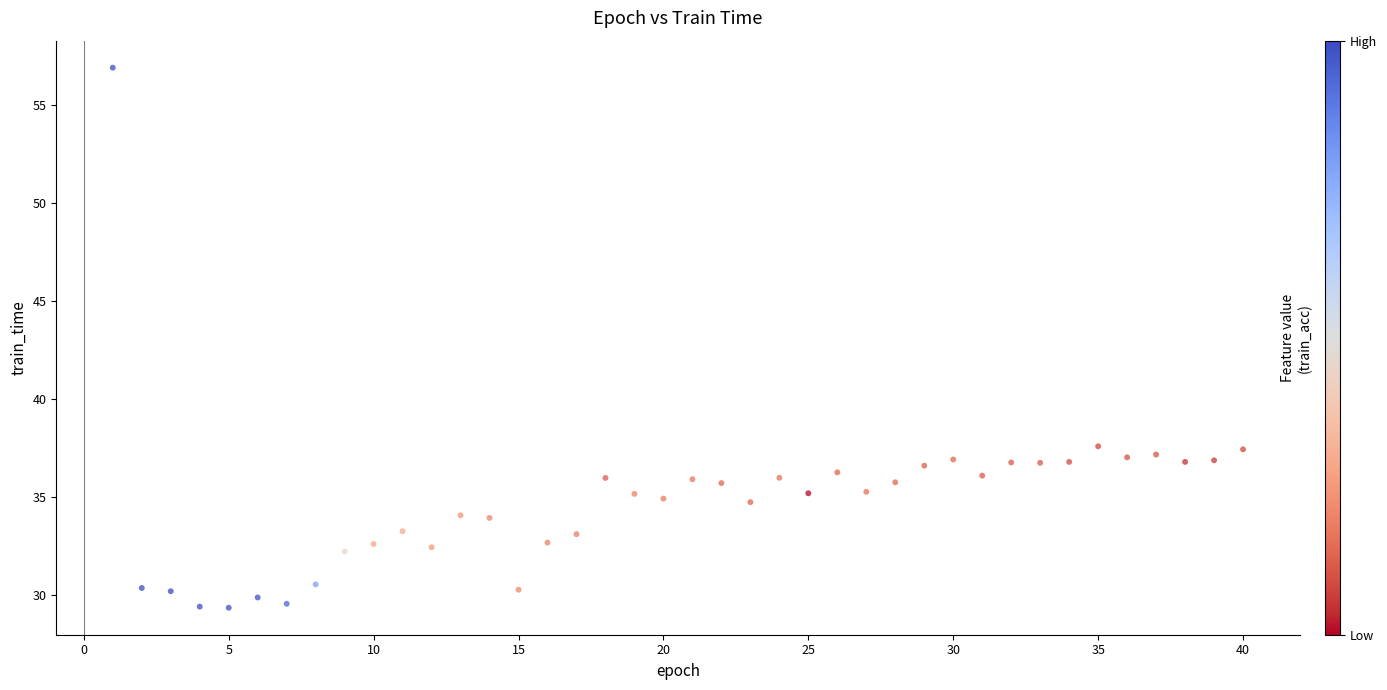

What is the range of Y values (max minus min)?

27.6